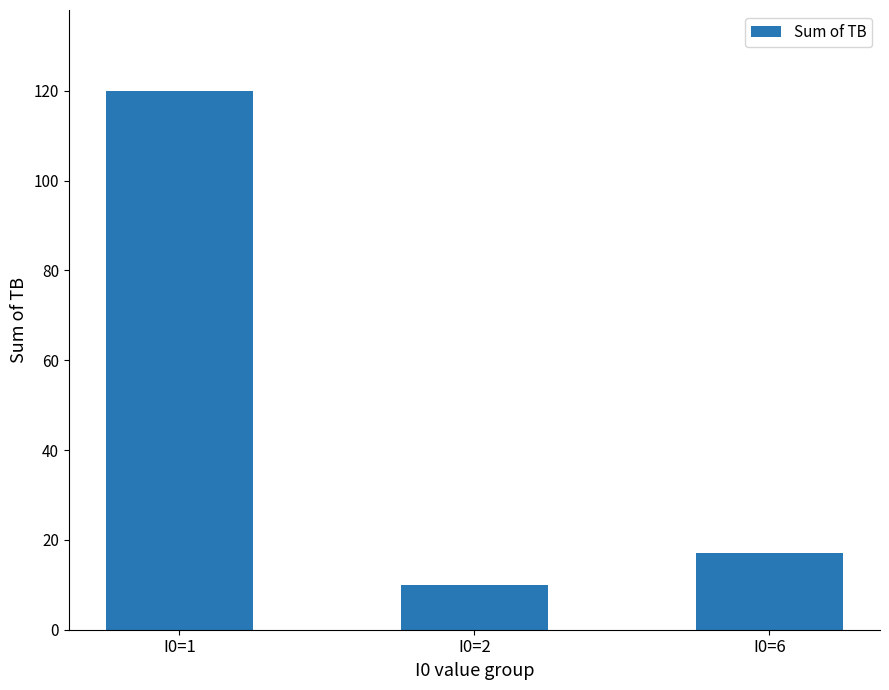

At which label does the data first exceed 17?

I0=1